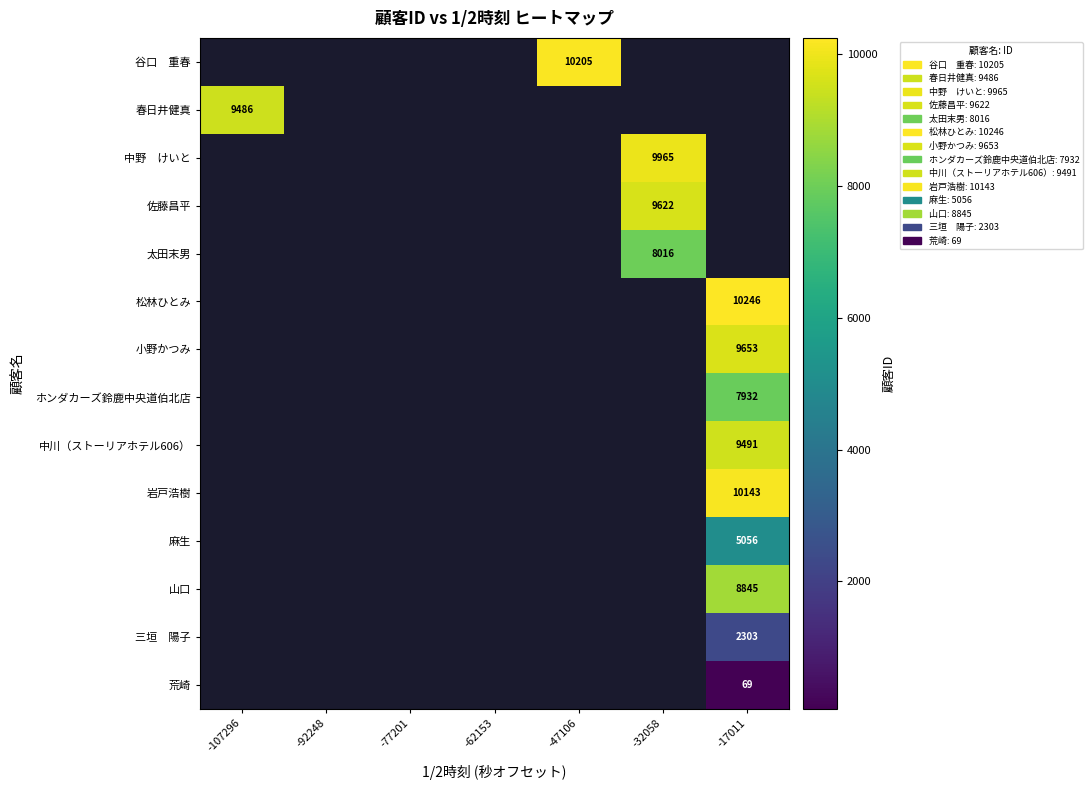

How many values in 小野かつみ are above zero?

1